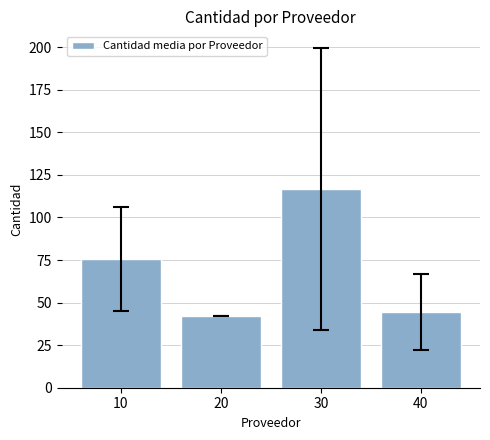

Reading left to right, transcribe all the data shown in this chart.

10=75.6	20=42.0	30=116.7	40=44.6